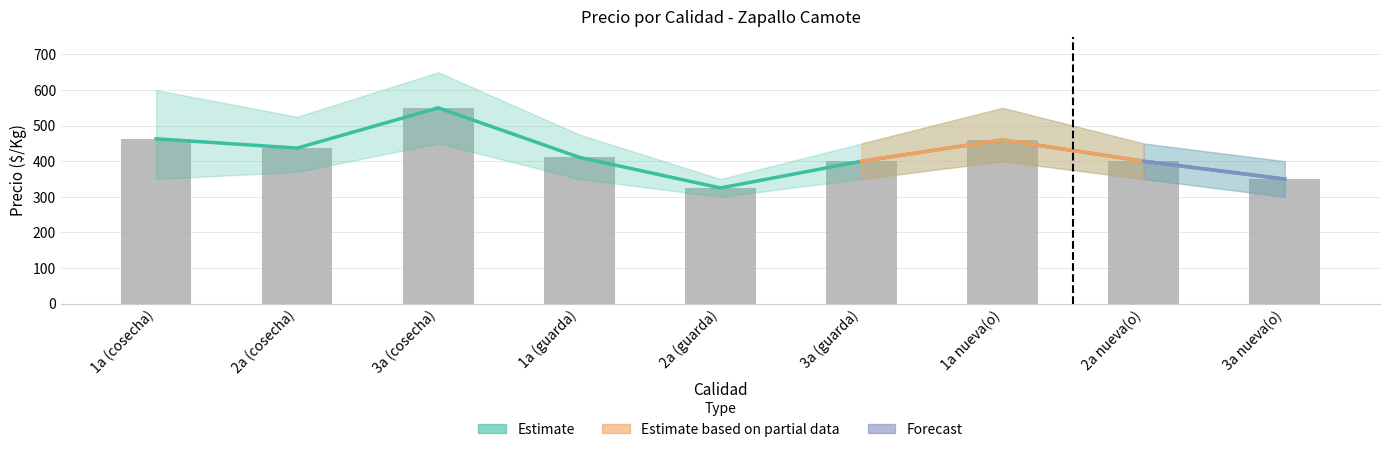

Reading left to right, extract all data points from this chart.

Precio promedio ponderado: 463	437	550	411	325	400	460	400	350
Precio maximo: 600	525	650	475	350	450	550	450	400
Precio minimo: 350	370	450	350	300	350	400	350	300